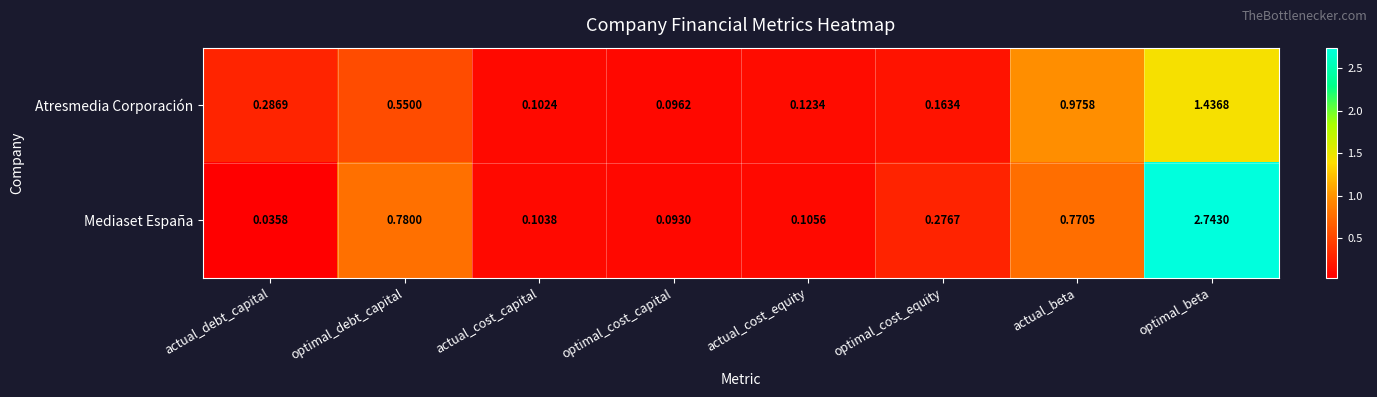

Which series has the widest spread of values?

Mediaset España